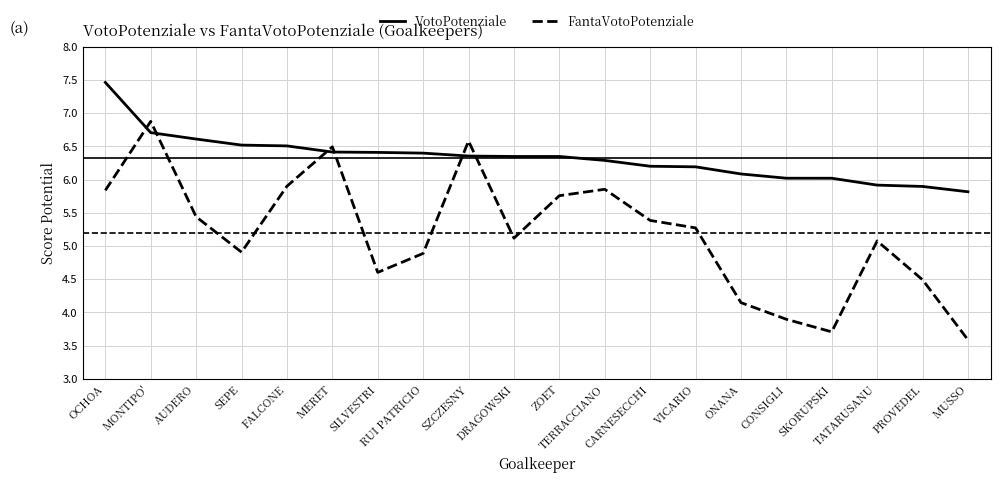

What is the difference between the highest and lowest values at TERRACCIANO?

0.4